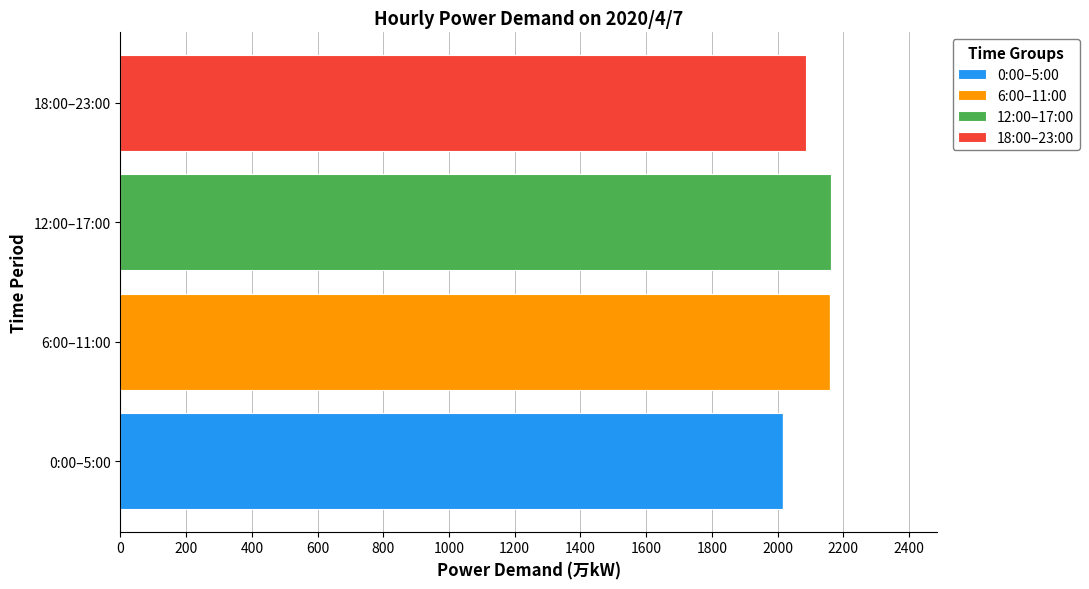

At which label does 0:00–5:00 reach its peak?

0:00–5:00